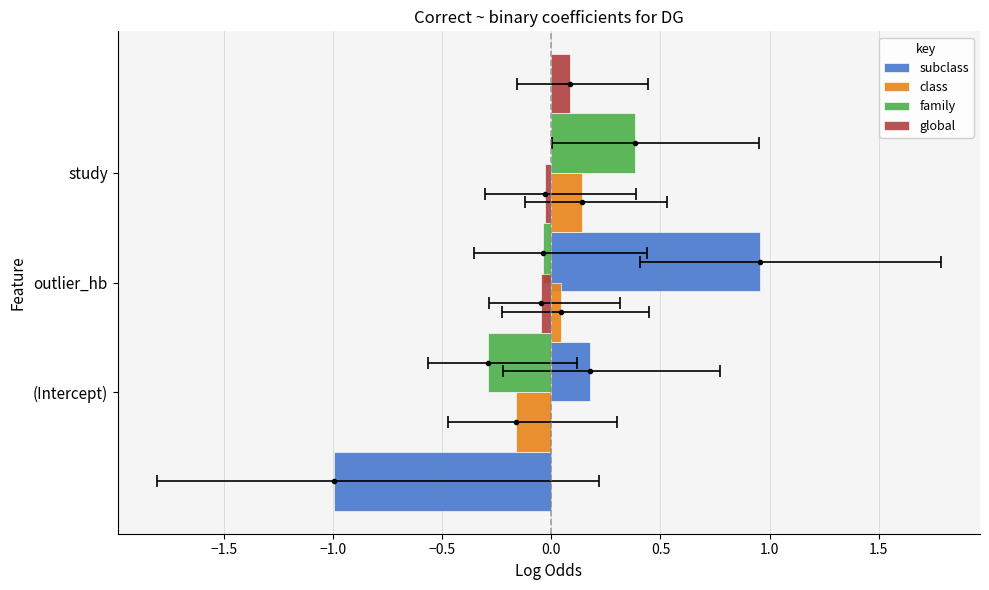

What is the difference between the highest and lowest values at −2.0?

1.0